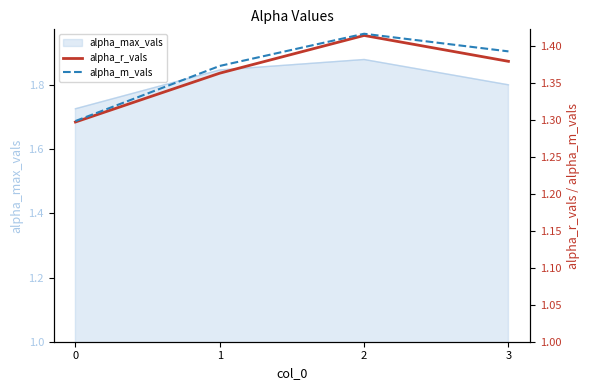

Is the value of alpha_r_vals at 3 greater than the value of alpha_m_vals at 2?

No